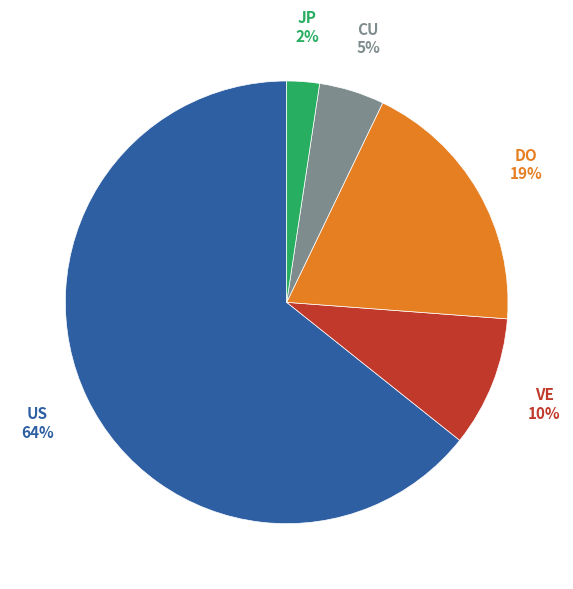

To the nearest percent, what is the average slice percentage?

20%